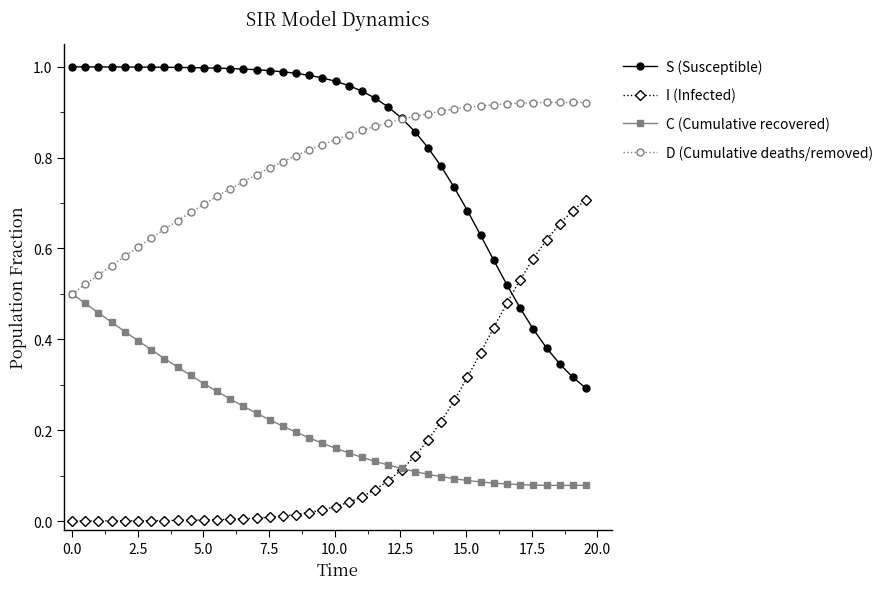

True or false: C (Cumulative recovered) and S (Susceptible) cross at least once.

False